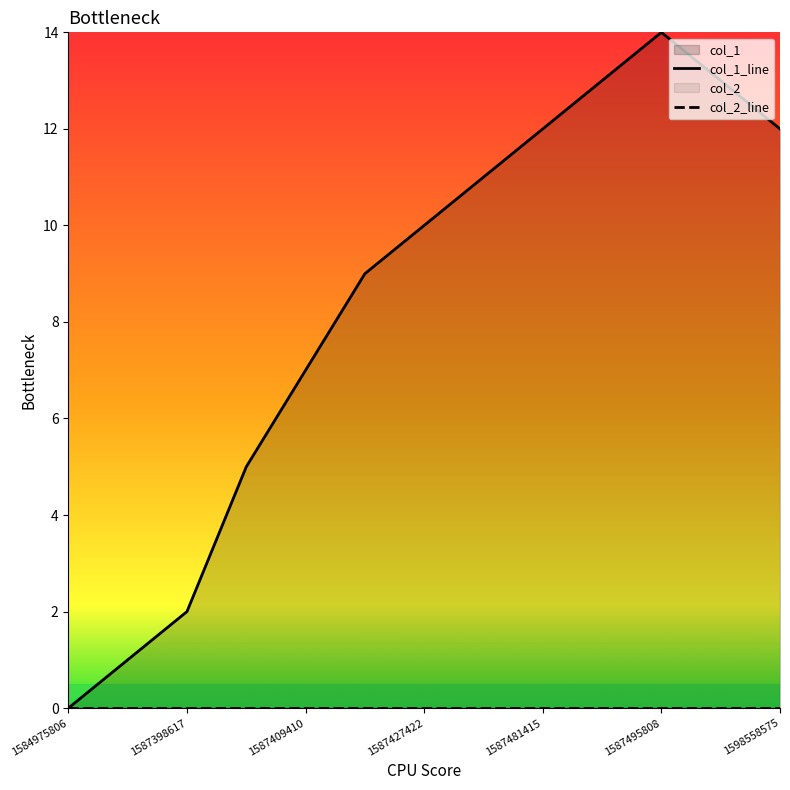

How many values are below 10?

6